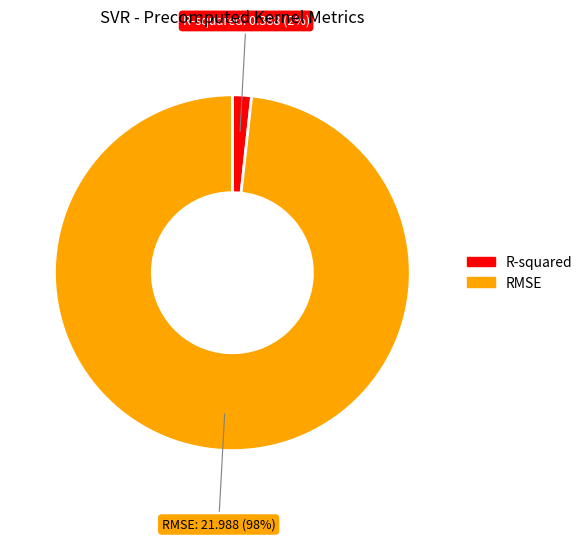

Is it true that R-squared is 2% of the pie?

True